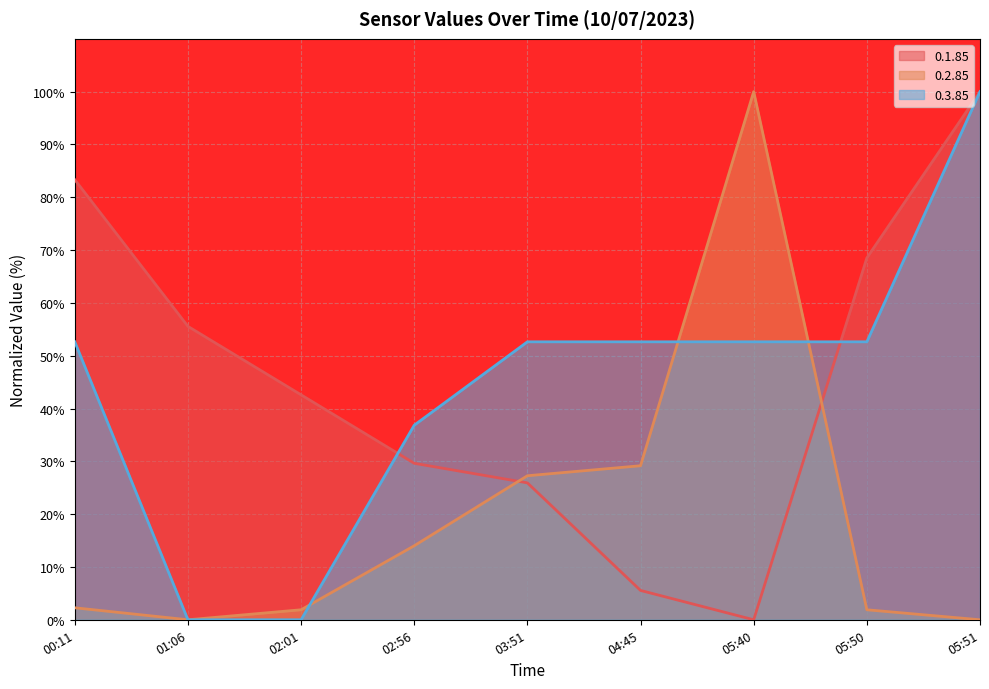

True or false: 0.1.85 and 0.2.85 cross at least once.

True